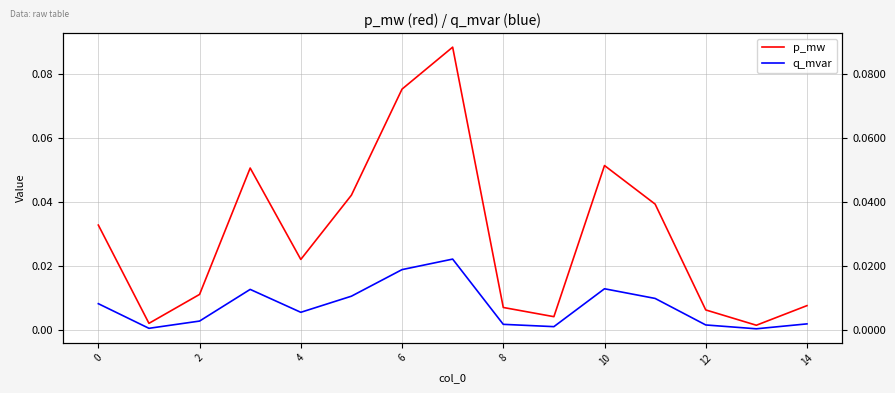

What is the difference between the second highest and second lowest values in the p_mw series?

0.1